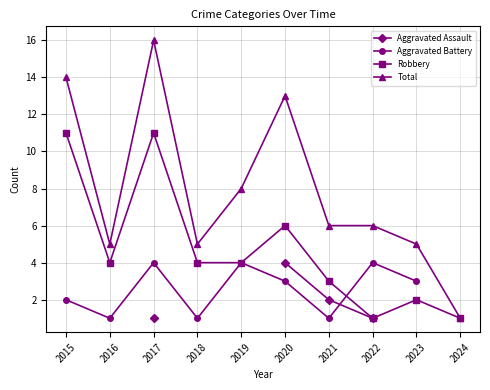

At which label does Aggravated Battery first exceed 3?

2017